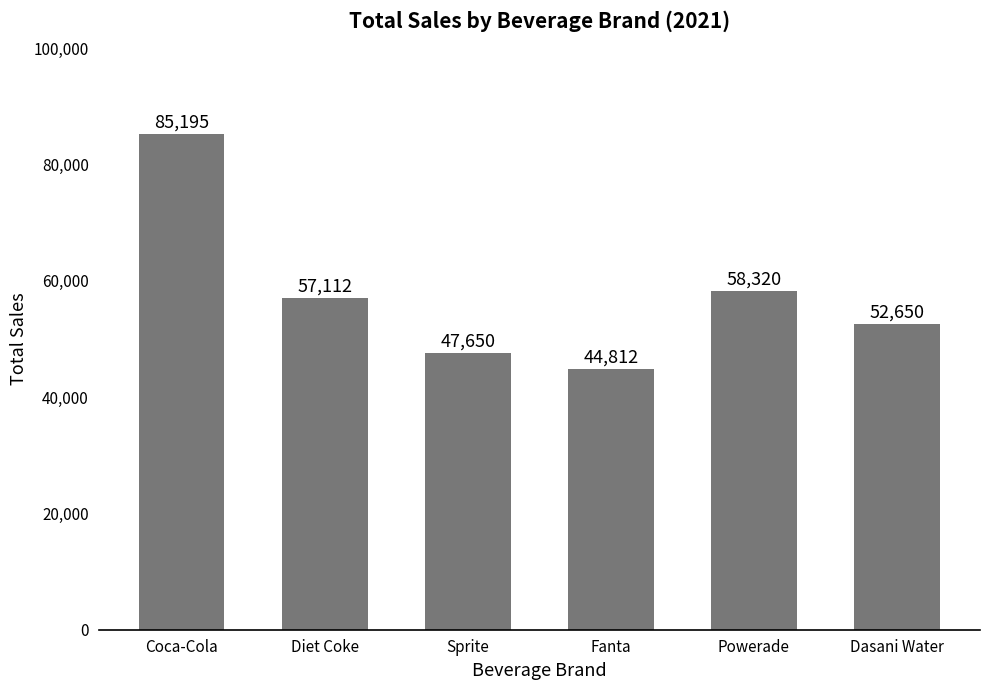

What position from the right is Fanta?

3